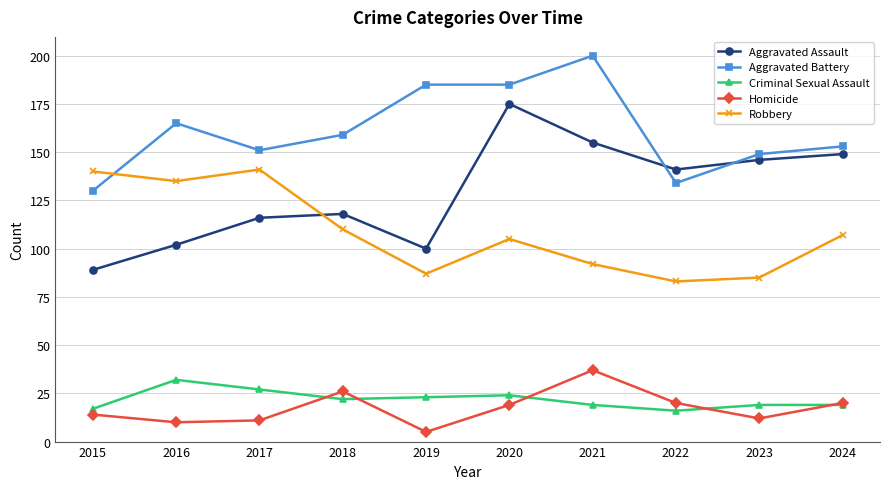

How many lines are shown in the chart?

5